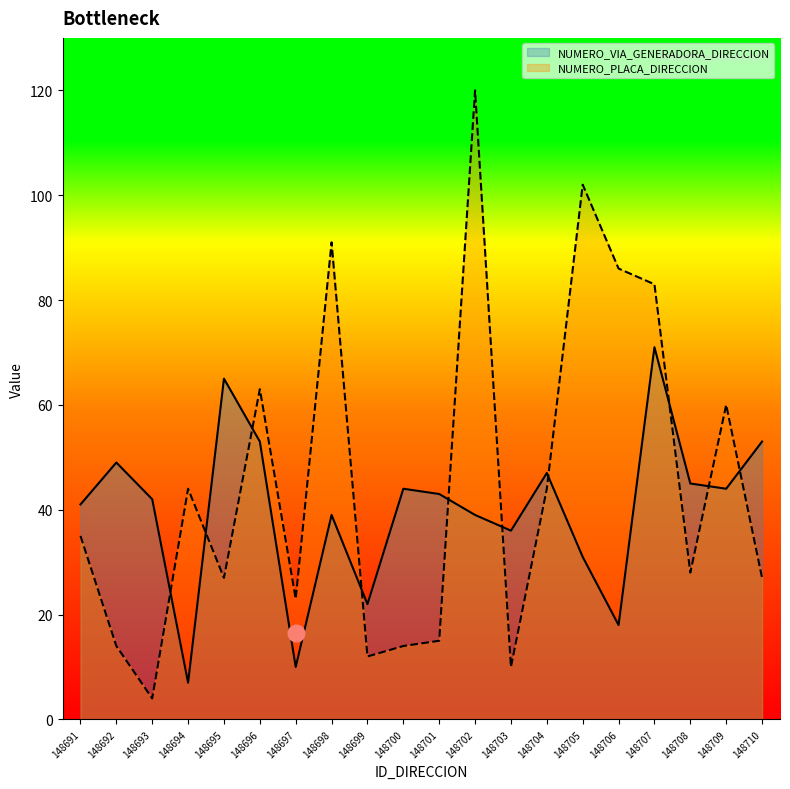

True or false: NUMERO_VIA_GENERADORA_DIRECCION and NUMERO_PLACA_DIRECCION intersect in this chart.

True